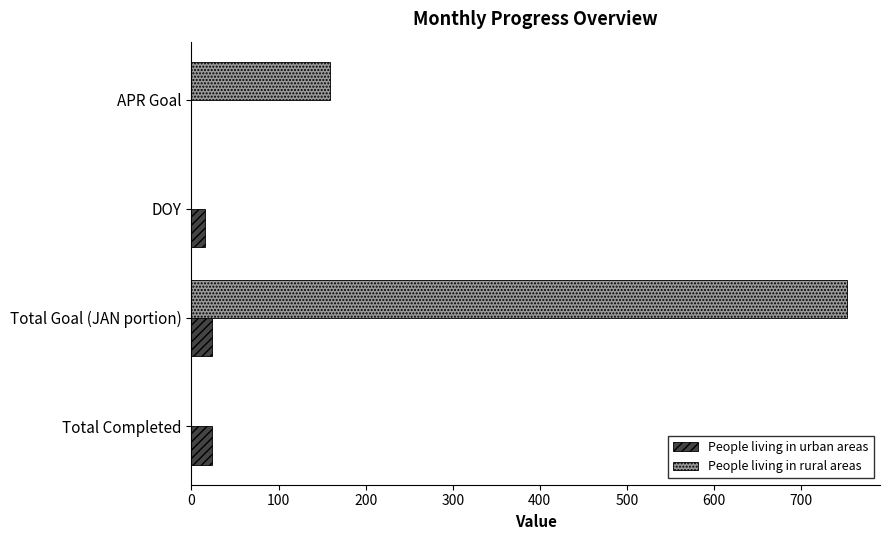

Is it true that People living in urban areas equals 23 at Total Goal (JAN portion)?

True